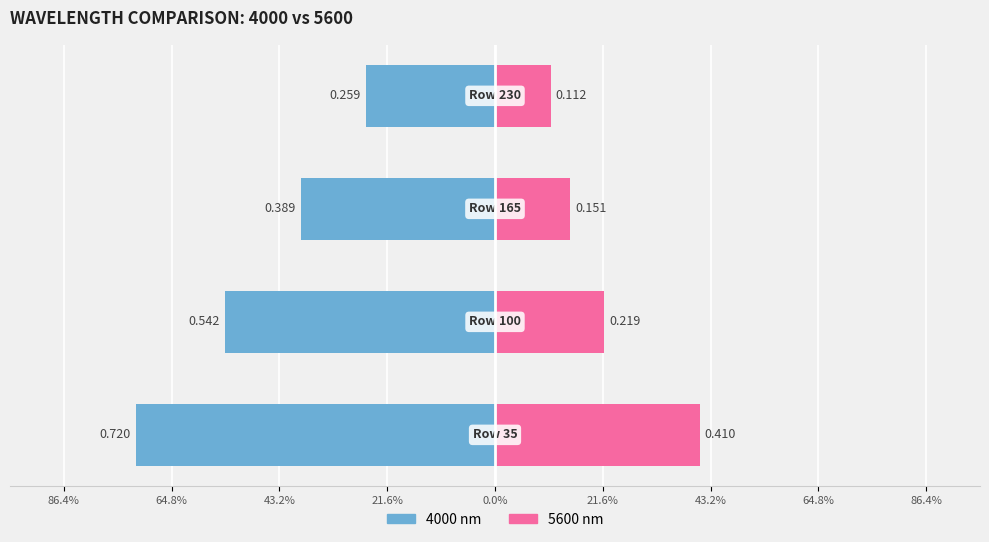

What is the difference between the maximum and minimum values in the 5600 series?

0.3